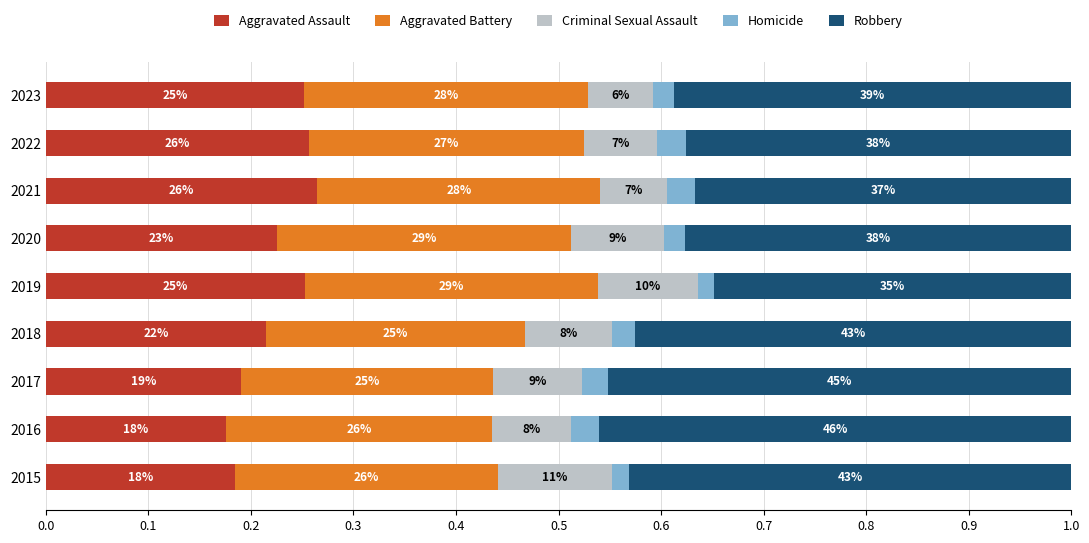

What are all the series names shown in the legend?

Aggravated Assault, Aggravated Battery, Criminal Sexual Assault, Homicide, Robbery